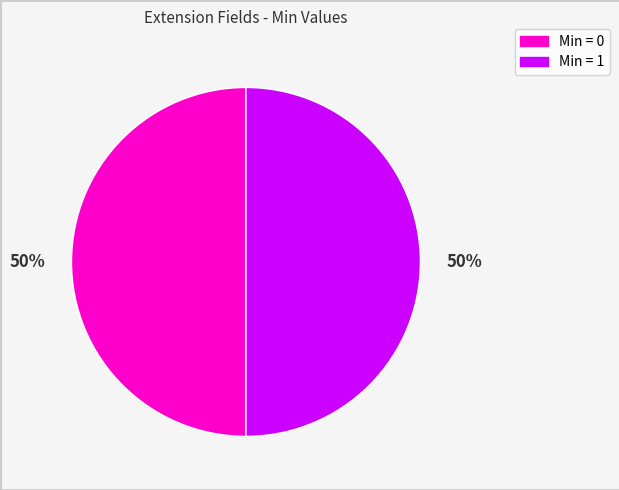

The Min = 0 slice represents 61% of the pie. True or false?

False